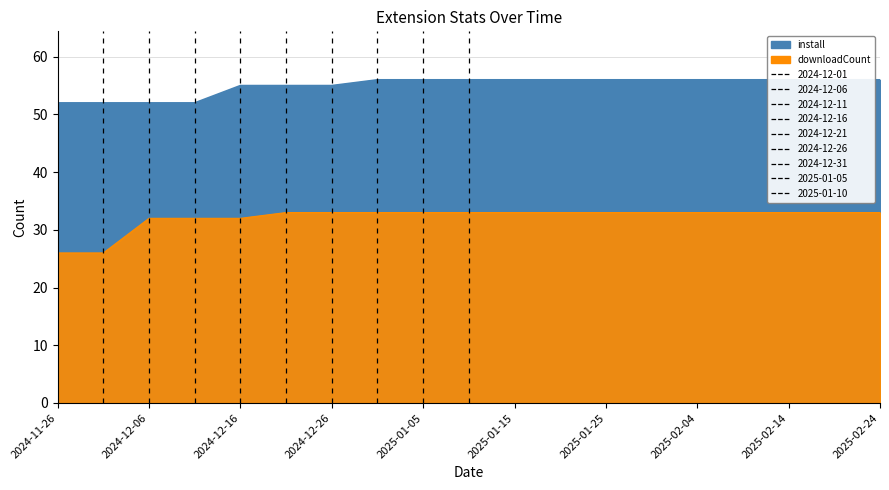

Reading right to left, transcribe all the data shown in this chart.

install: 2025-02-24=56	2025-02-19=56	2025-02-14=56	2025-02-09=56	2025-02-04=56	2025-01-30=56	2025-01-25=56	2025-01-20=56	2025-01-15=56	2025-01-10=56	2025-01-05=56	2024-12-31=56	2024-12-26=55	2024-12-21=55	2024-12-16=55	2024-12-11=52	2024-12-06=52	2024-12-01=52	2024-11-26=52
downloadCount: 2025-02-24=33	2025-02-19=33	2025-02-14=33	2025-02-09=33	2025-02-04=33	2025-01-30=33	2025-01-25=33	2025-01-20=33	2025-01-15=33	2025-01-10=33	2025-01-05=33	2024-12-31=33	2024-12-26=33	2024-12-21=33	2024-12-16=32	2024-12-11=32	2024-12-06=32	2024-12-01=26	2024-11-26=26